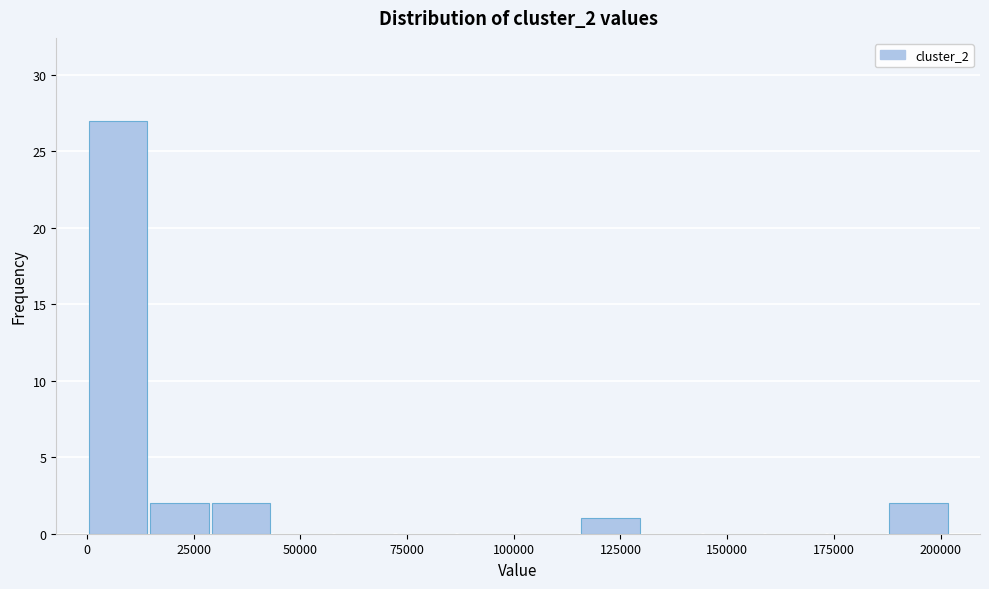

Around what value on the x-axis is the tallest bar? Give the approximate position of its centre, as read against the axis.

5000